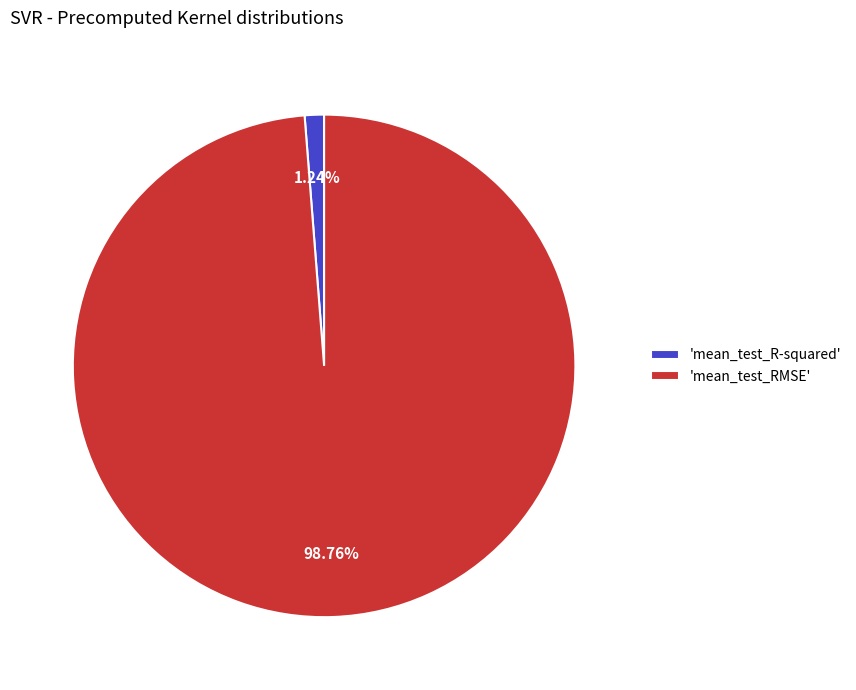

Between 'mean_test_RMSE' and 'mean_test_R-squared', which is larger?

'mean_test_RMSE'